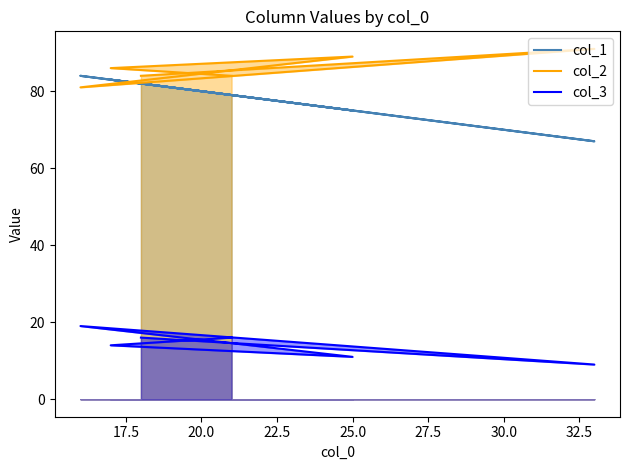

What is the greatest value displayed?

91